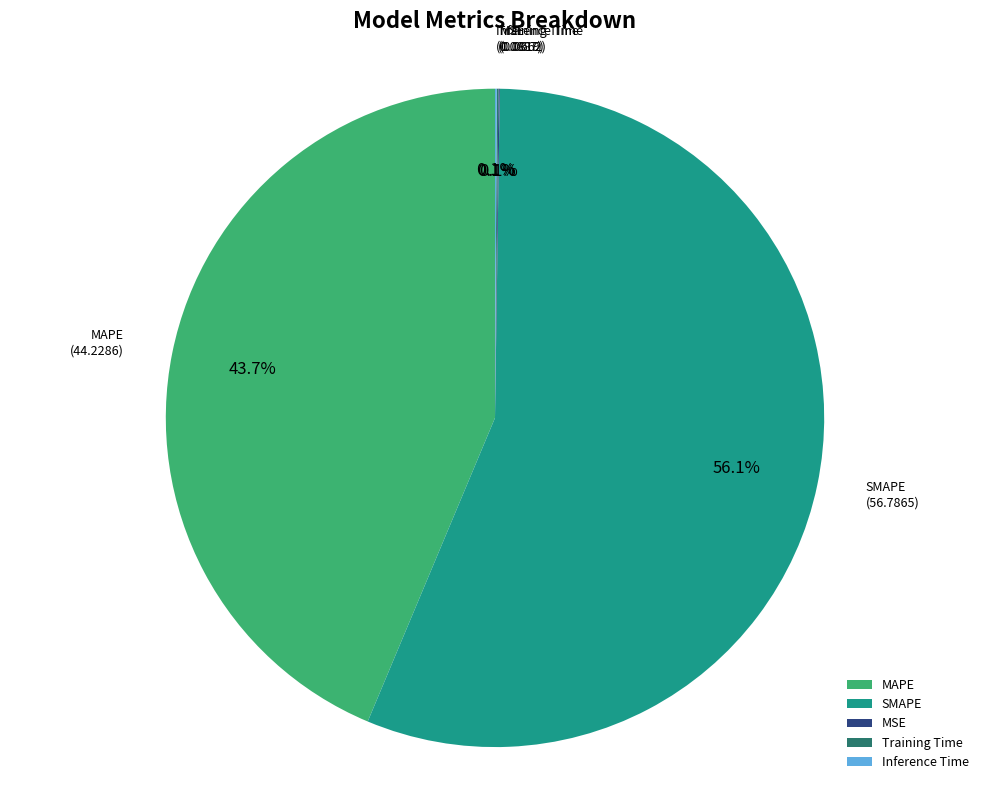

How much of the chart is everything except MAPE?

56.3%